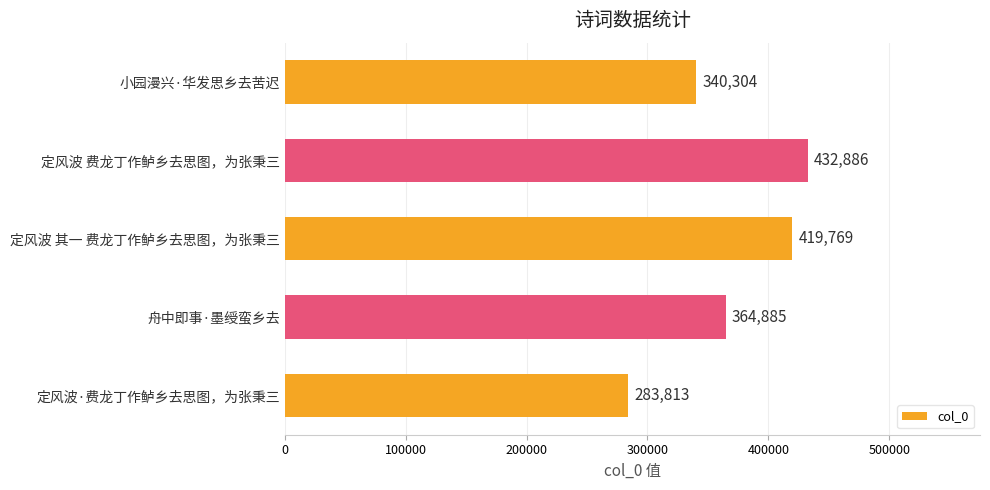

List the labels in order of value, largest first.

定风波 费龙丁作鲈乡去思图，为张秉三, 定风波 其一 费龙丁作鲈乡去思图，为张秉三, 舟中即事·墨绶蛮乡去, 小园漫兴·华发思乡去苦迟, 定风波·费龙丁作鲈乡去思图，为张秉三